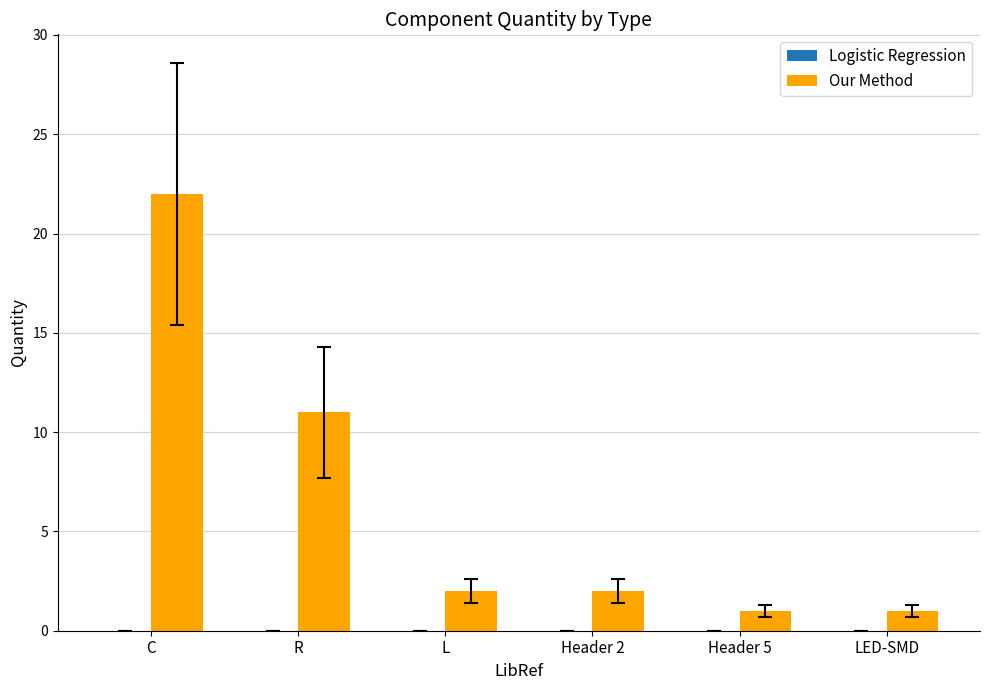

The chart shows a value of 1 at L. True or false?

False